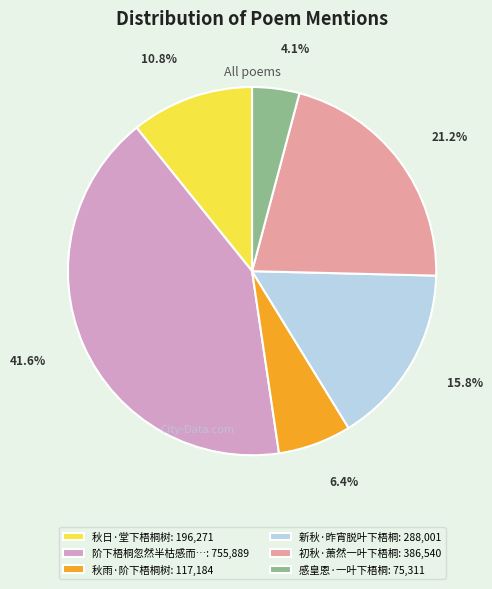

Which category has the biggest portion of the pie?

阶下梧桐忽然半枯感而…: 755,889